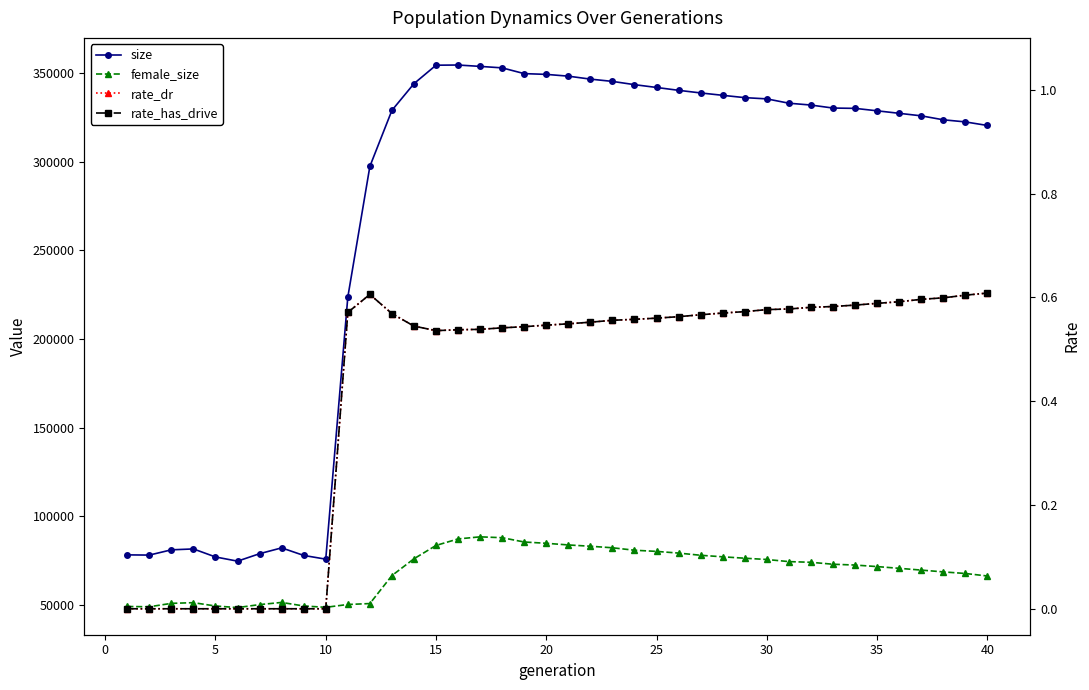

Reading left to right, transcribe all the data shown in this chart.

size: 78268.0	78151.0	81117.0	81618.0	77095.0	74728.0	78937.0	82220.0	77957.0	75855.0	223584.0	297302.0	328901.0	343954.0	354357.0	354463.0	353687.0	352853.0	349608.0	349185.0	348180.0	346511.0	345225.0	343387.0	341808.0	340192.0	338717.0	337377.0	336067.0	335374.0	332927.0	331890.0	330199.0	330024.0	328644.0	327233.0	325813.0	323581.0	322395.0	320379.0
female_size: 49170.0	49006.0	50938.0	51322.0	49444.0	48546.0	50236.0	51457.0	49460.0	48703.0	50296.0	50820.0	66590.0	76077.0	83590.0	87260.0	88438.0	87949.0	85520.0	84801.0	83866.0	83137.0	82271.0	80887.0	80232.0	79276.0	78044.0	77178.0	76384.0	75663.0	74475.0	74088.0	72990.0	72532.0	71668.0	70690.0	69693.0	68675.0	67781.0	66366.0
rate_dr: 0.0	0.0	0.0	0.0	0.0	0.0	0.0	0.0	0.0	0.0	0.6	0.6	0.6	0.5	0.5	0.5	0.5	0.5	0.5	0.5	0.5	0.6	0.6	0.6	0.6	0.6	0.6	0.6	0.6	0.6	0.6	0.6	0.6	0.6	0.6	0.6	0.6	0.6	0.6	0.6
rate_has_drive: 0.0	0.0	0.0	0.0	0.0	0.0	0.0	0.0	0.0	0.0	0.6	0.6	0.6	0.5	0.5	0.5	0.5	0.5	0.5	0.5	0.5	0.6	0.6	0.6	0.6	0.6	0.6	0.6	0.6	0.6	0.6	0.6	0.6	0.6	0.6	0.6	0.6	0.6	0.6	0.6